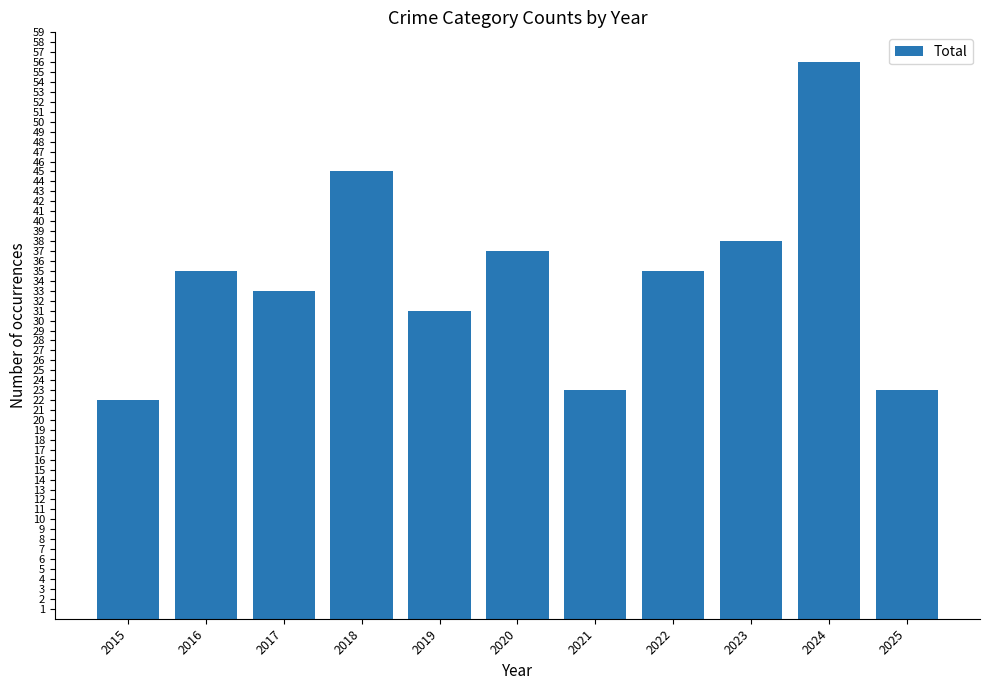

Is it true that the value at 2017 is 45?

False